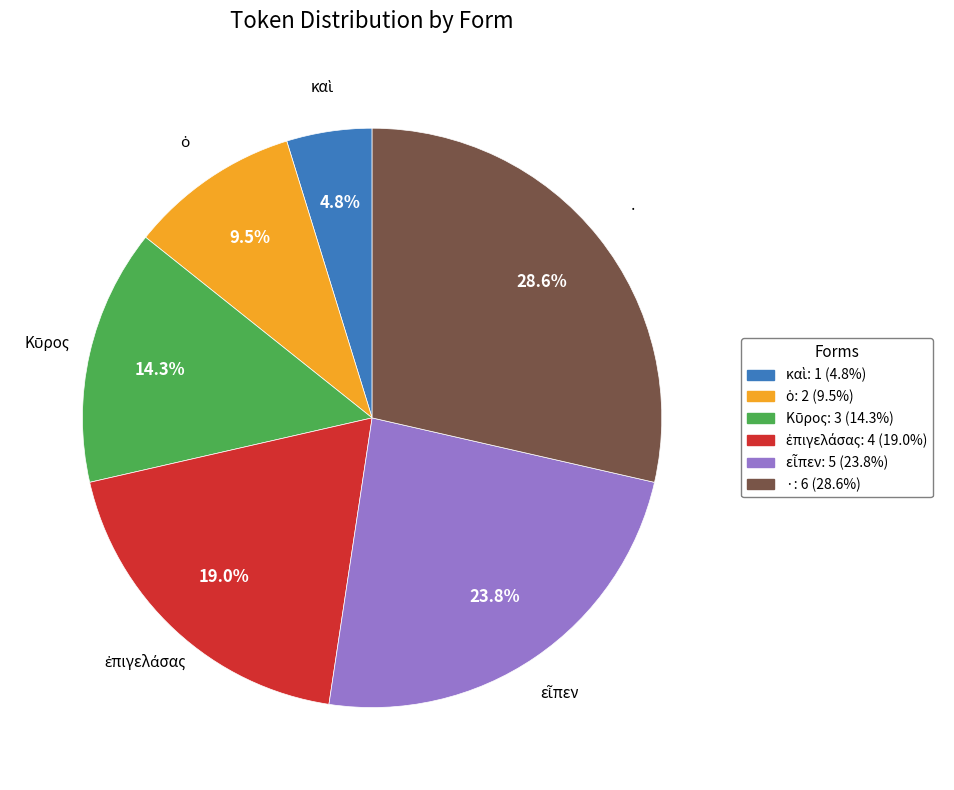

Is there any slice that represents more than half of the pie?

No